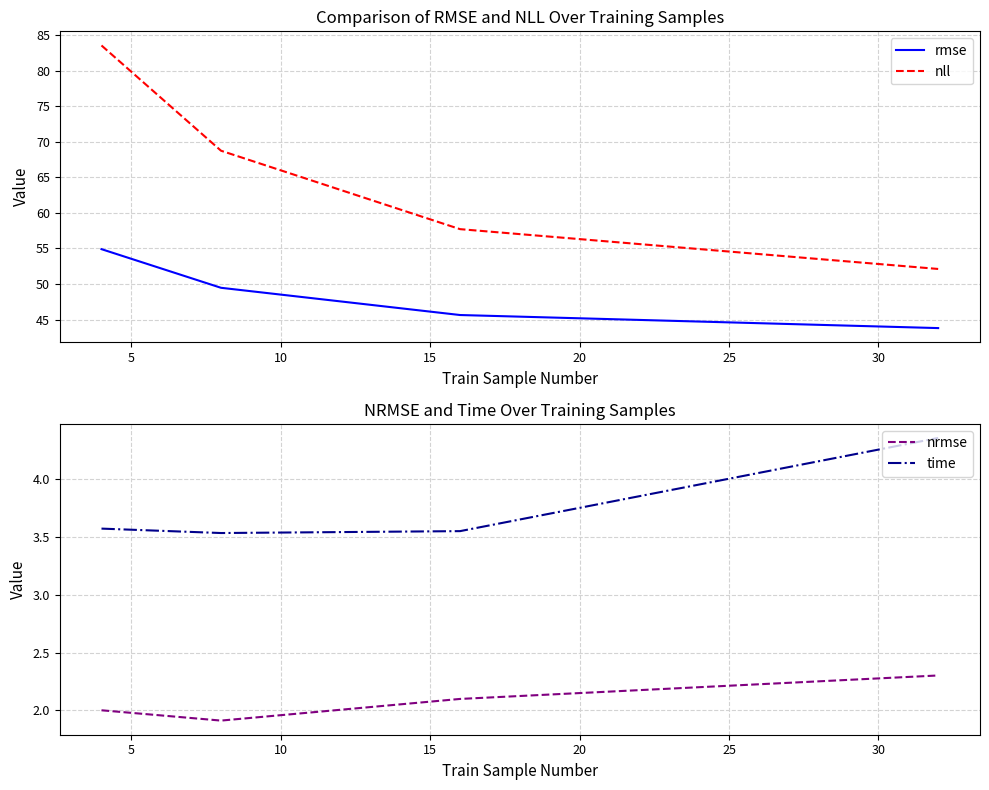

What is the lowest value of the rmse series?

43.8